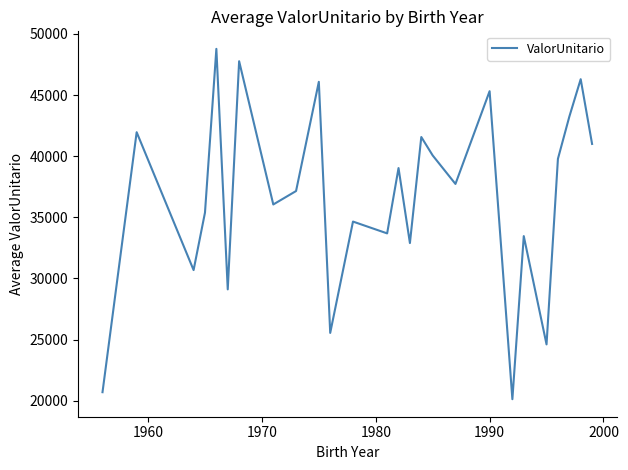

What is the difference between the maximum and minimum values?

28660.9